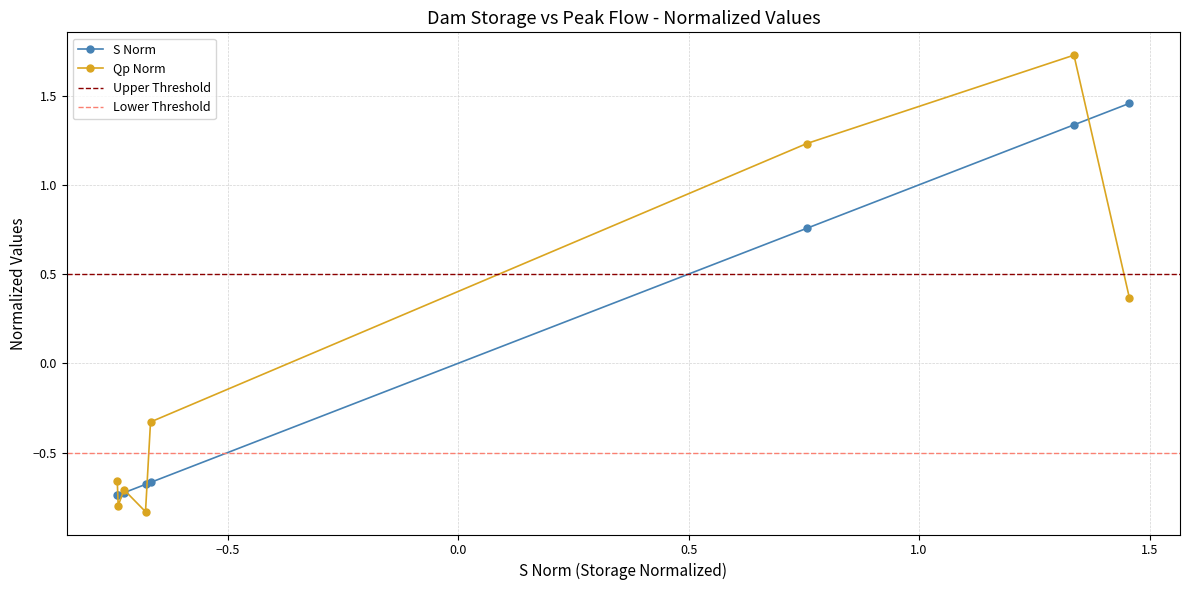

Which series has the largest total across all categories?

S Norm